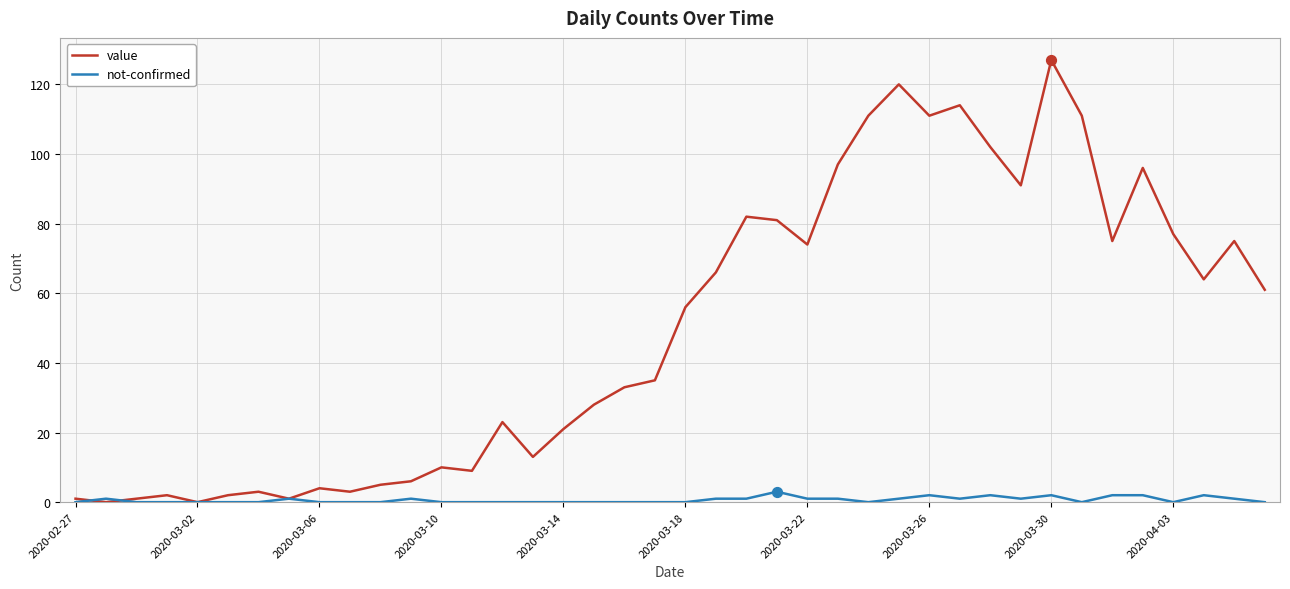

At how many categories does at least one series exceed 124?

1